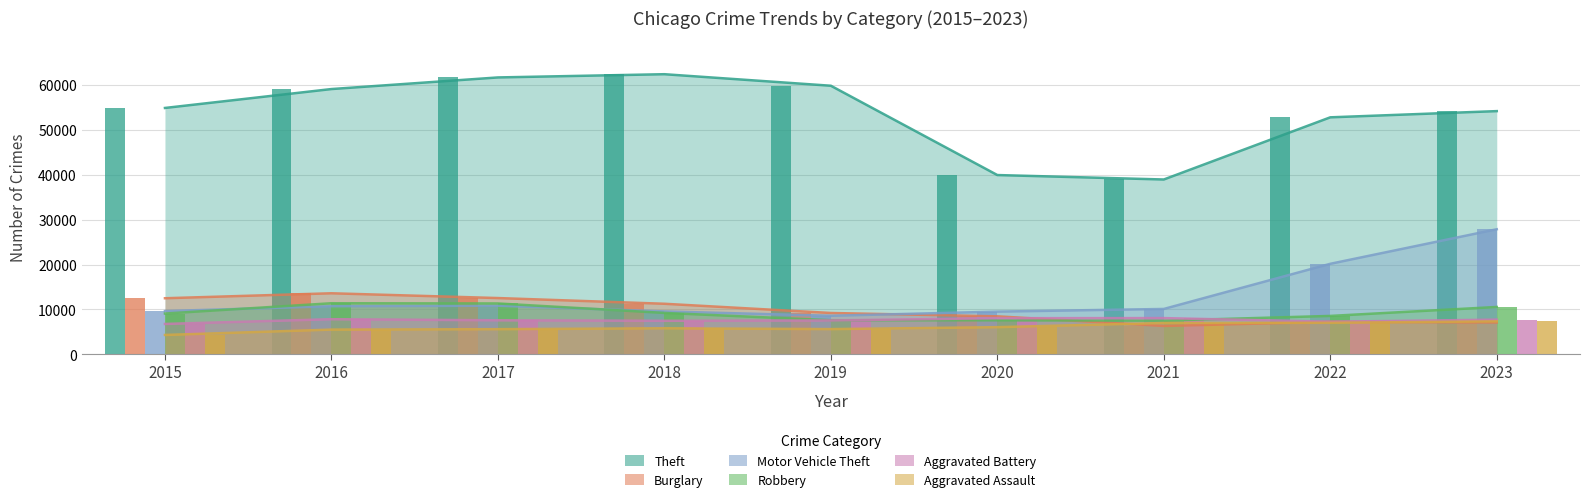

True or false: Burglary has a value of 6307 at 2021.

True